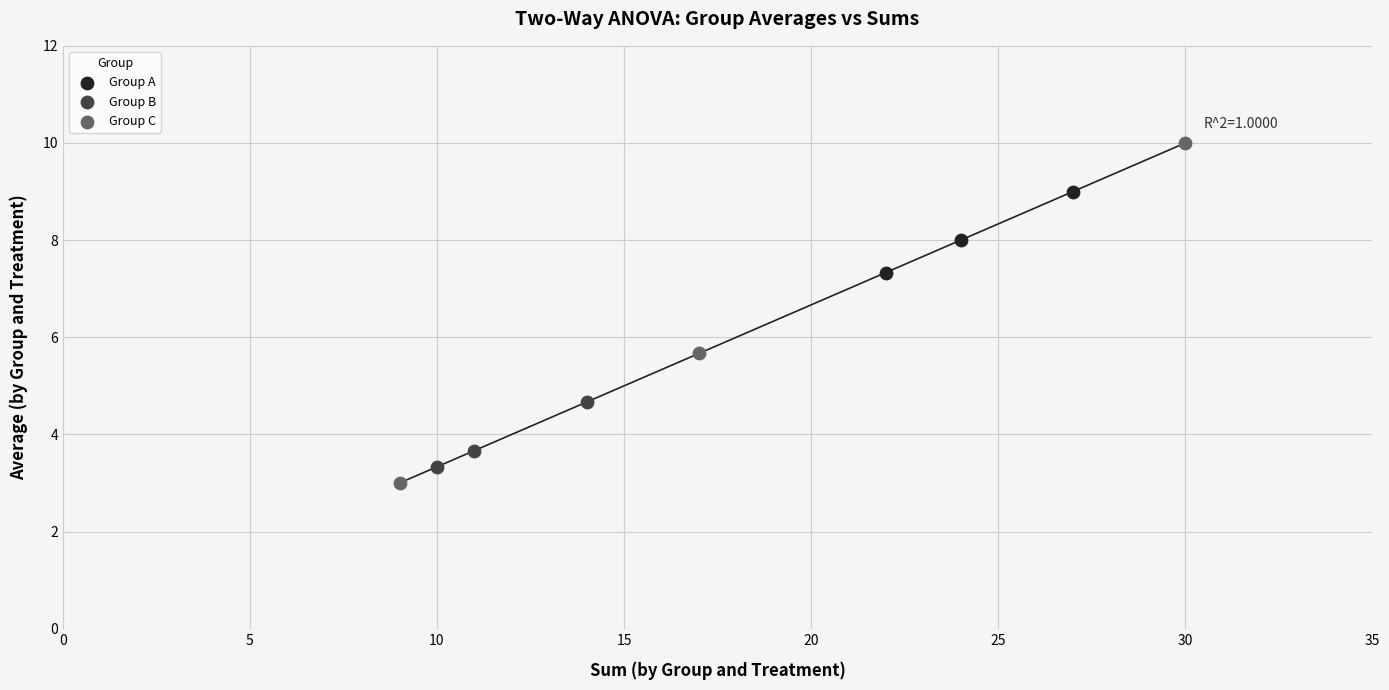

Which series contains the highest Y value?

Group C